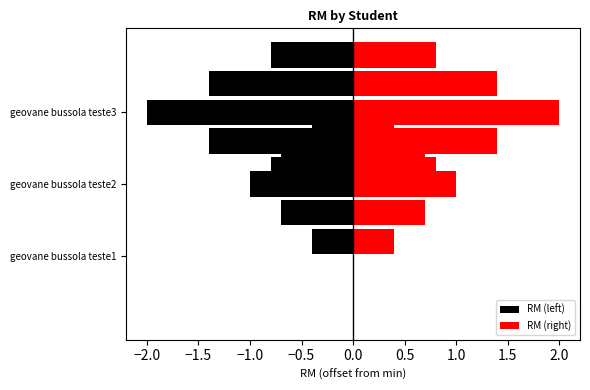

What is the value of the RM (left) bar at the 2nd from the left?

-1